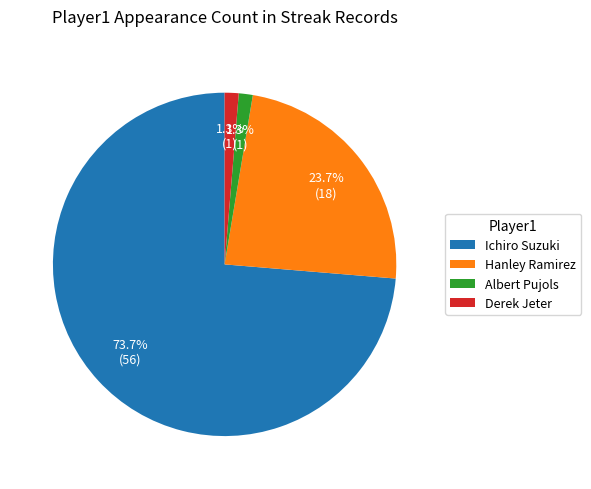

Which slice is the largest?

Ichiro Suzuki